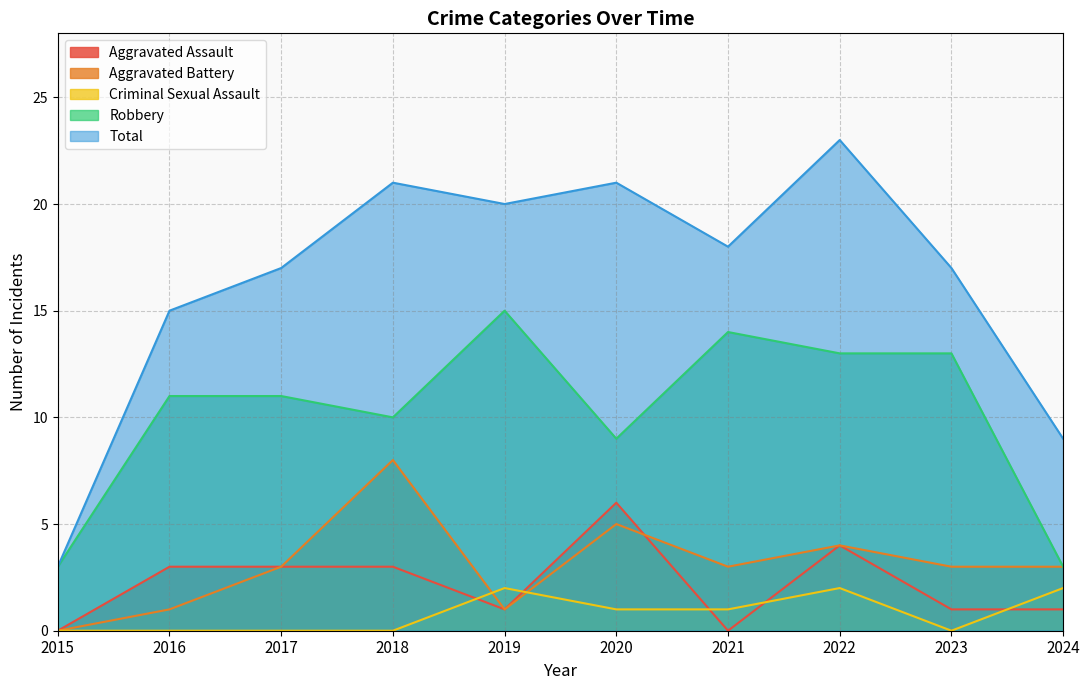

Rank the series at 2018 from lowest to highest value.

Criminal Sexual Assault, Aggravated Assault, Aggravated Battery, Robbery, Total